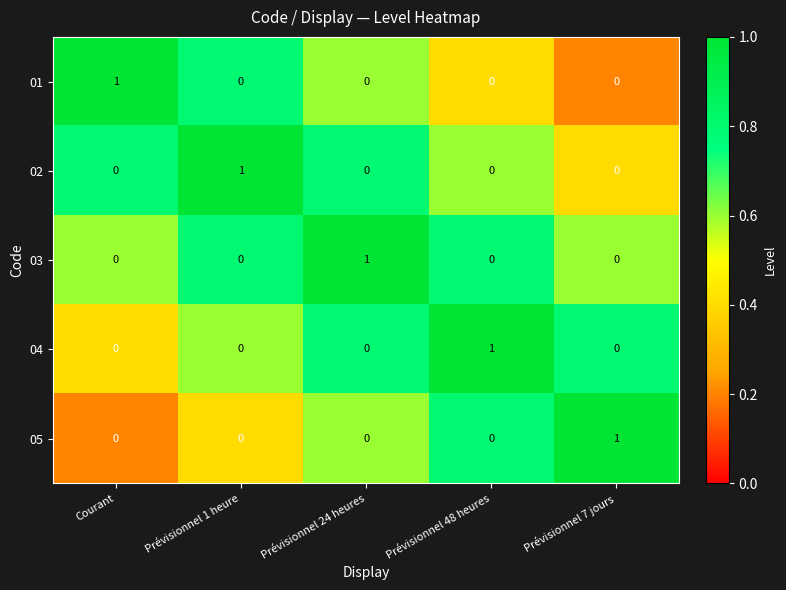

The 03 series shows 0 at Prévisionnel 48 heures. True or false?

True